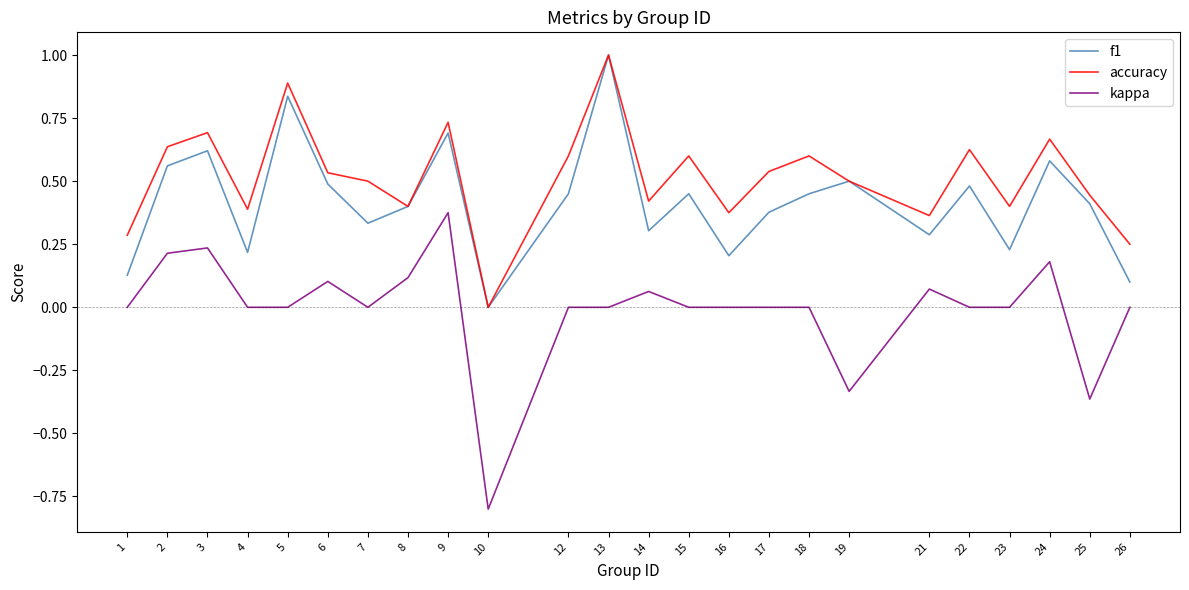

What is the difference between the second highest and minimum values in the kappa series?

1.0